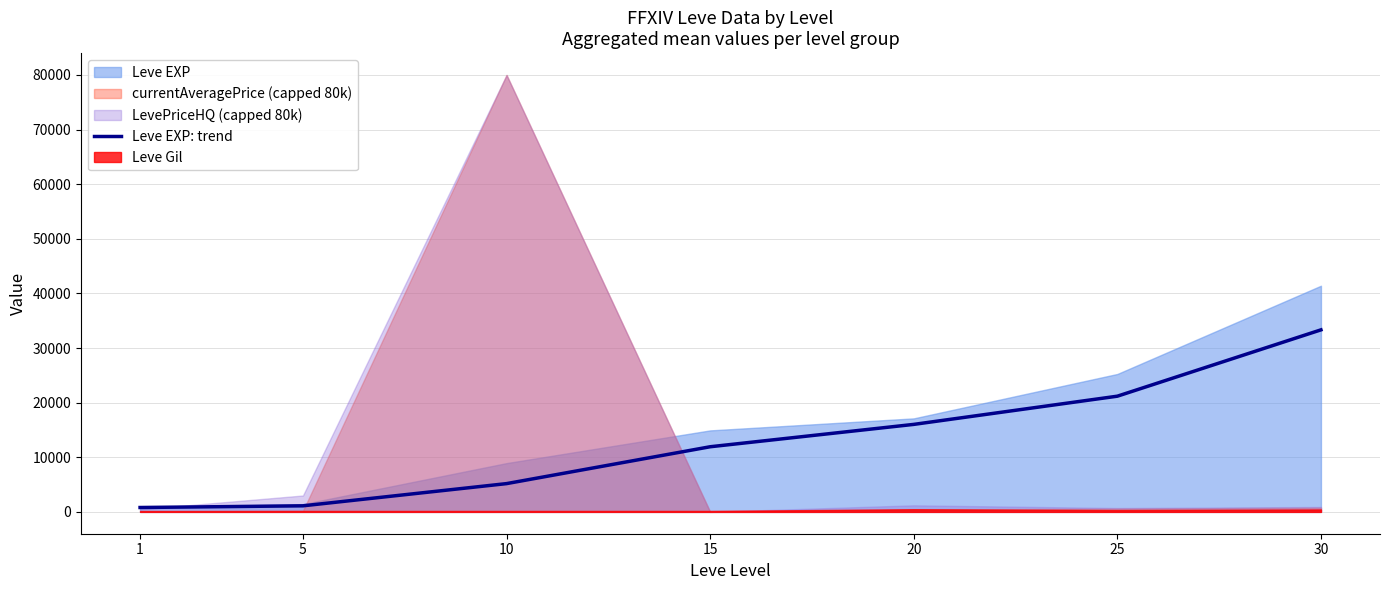

How many categories are shown in the chart?

7